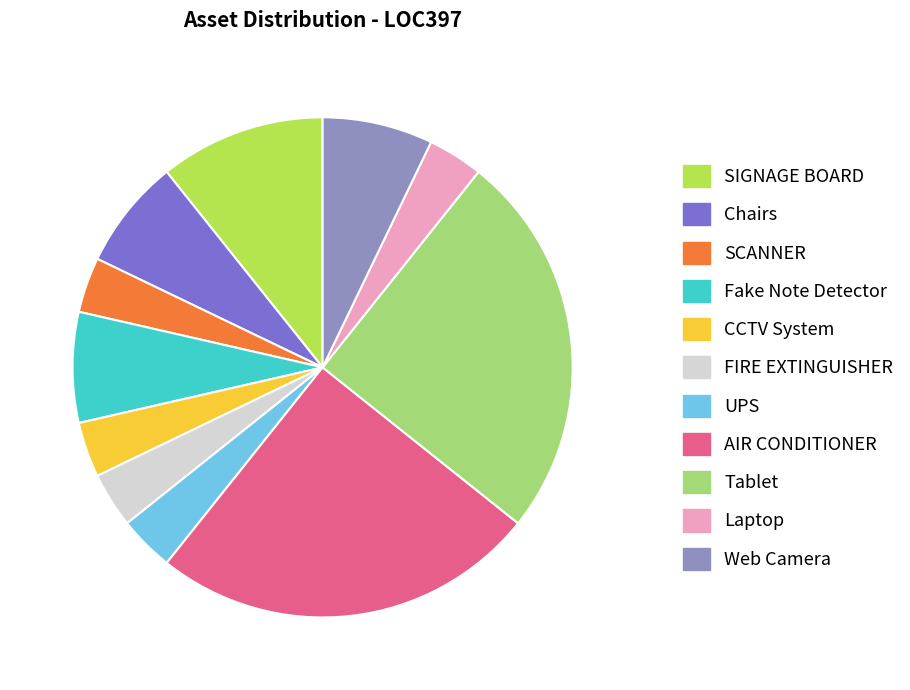

Does SIGNAGE BOARD represent more than half of the total?

No